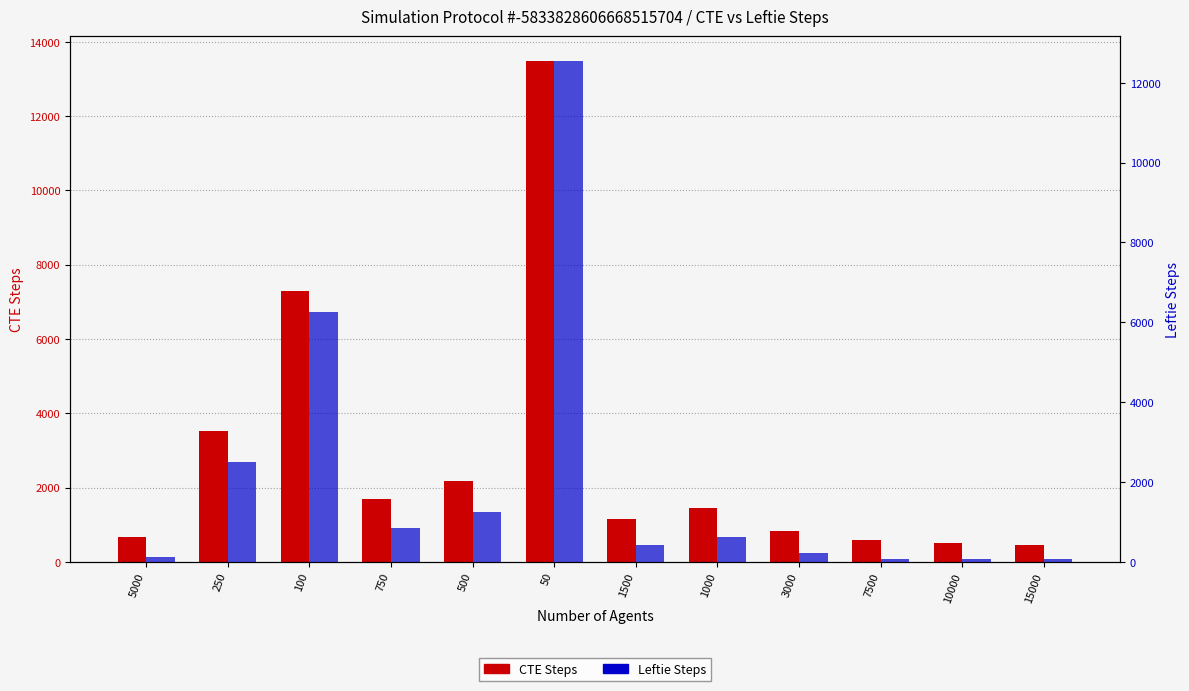

What is the difference between the highest and lowest values at 50?

941